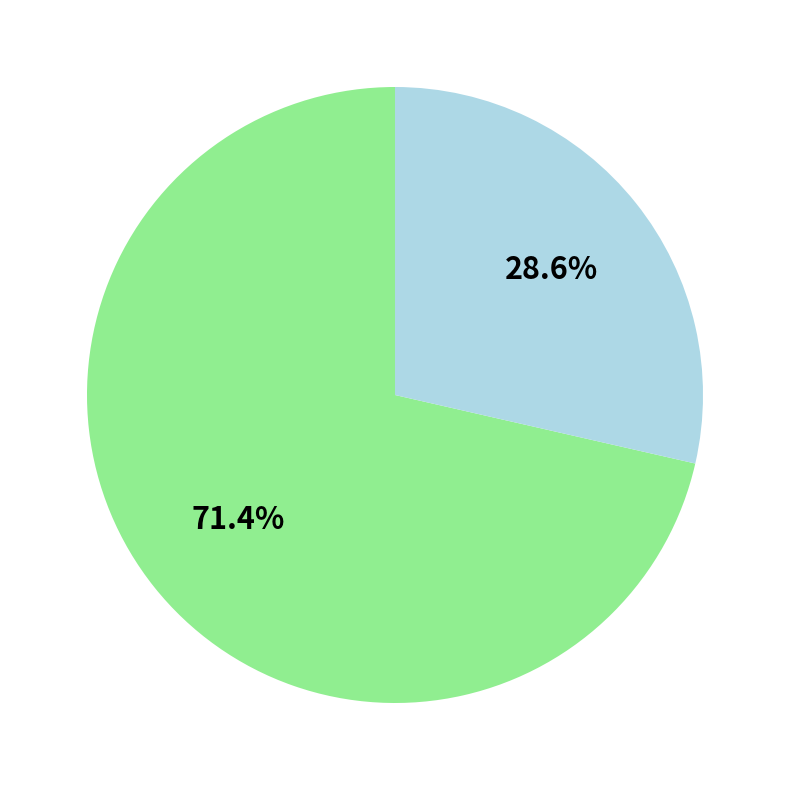

Does any single category account for the majority?

Yes